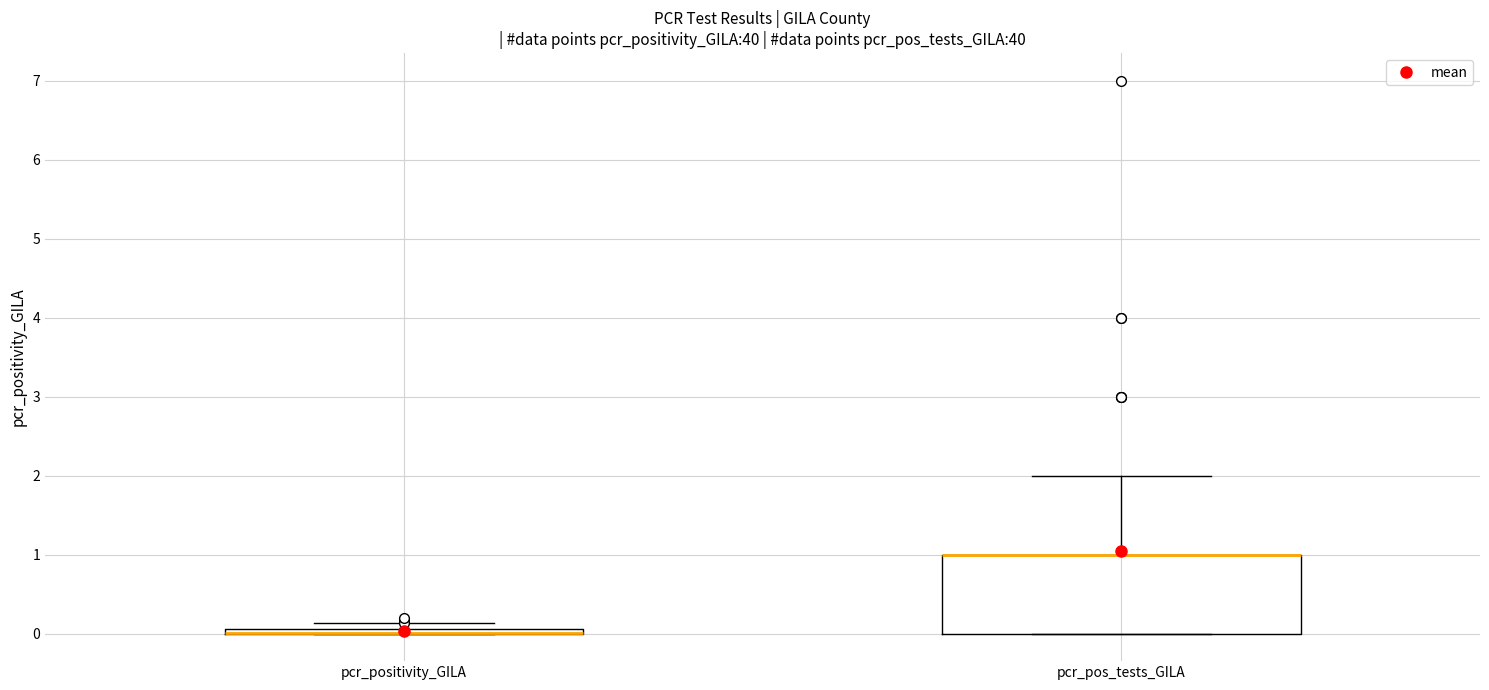

Where is the lower edge of the box for pcr_pos_tests_GILA on the y-axis? The values are not printed on the chart, so give them approximately, as read against the axis.

0.0